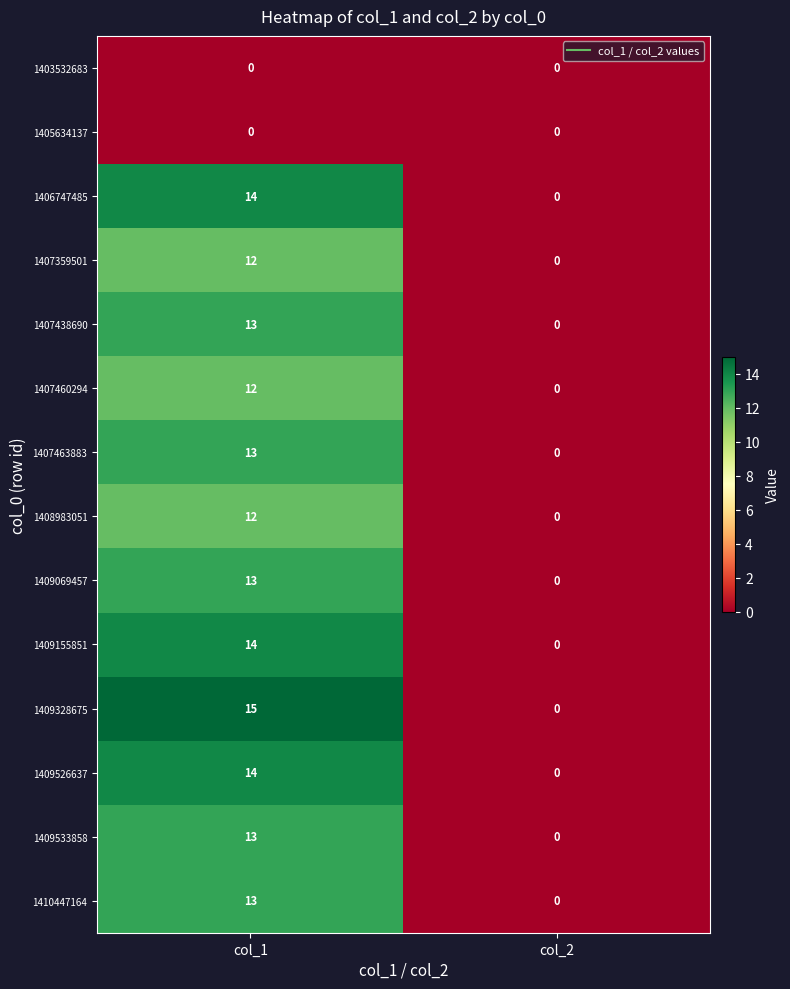

How many data points does each series have?

2